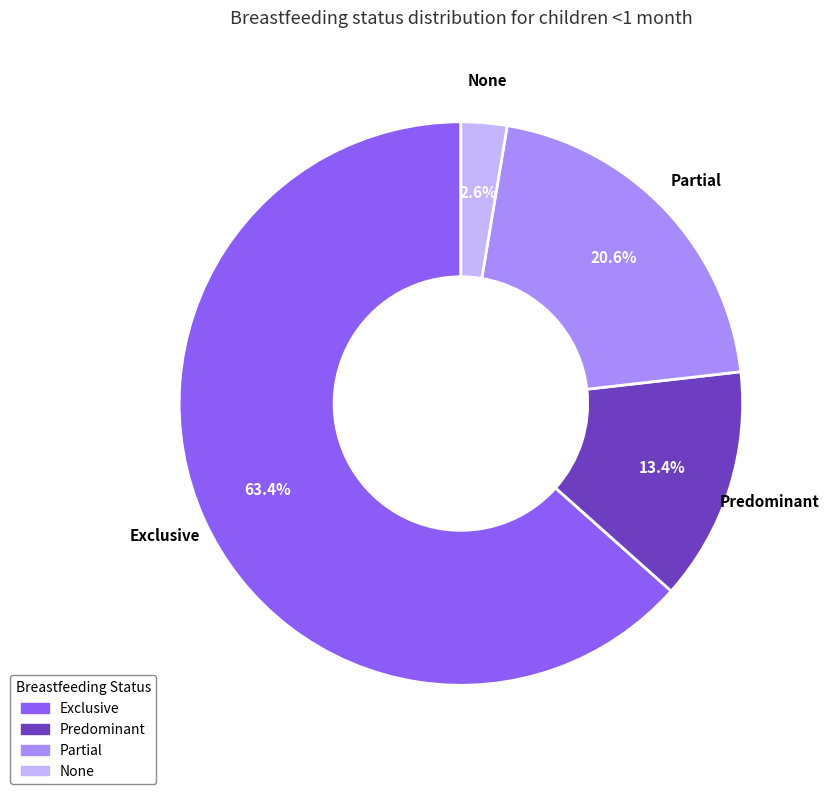

How many slices are in this pie chart?

4